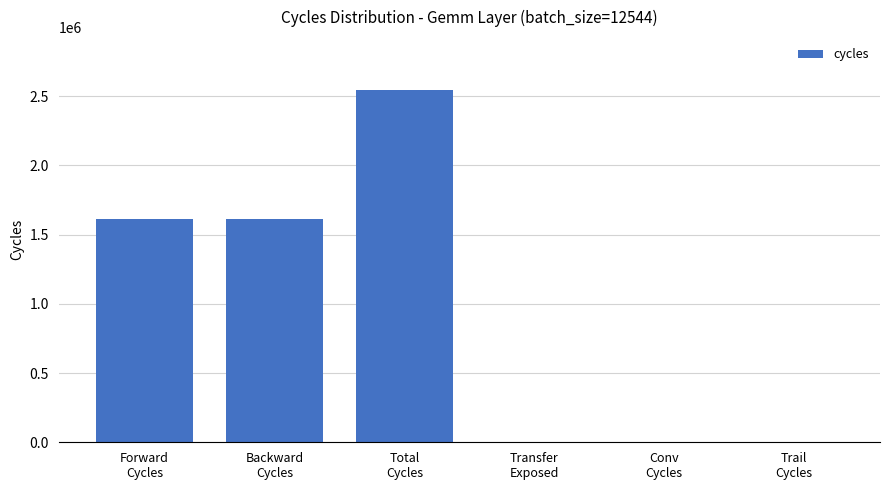

What is the greatest value displayed?

2544690